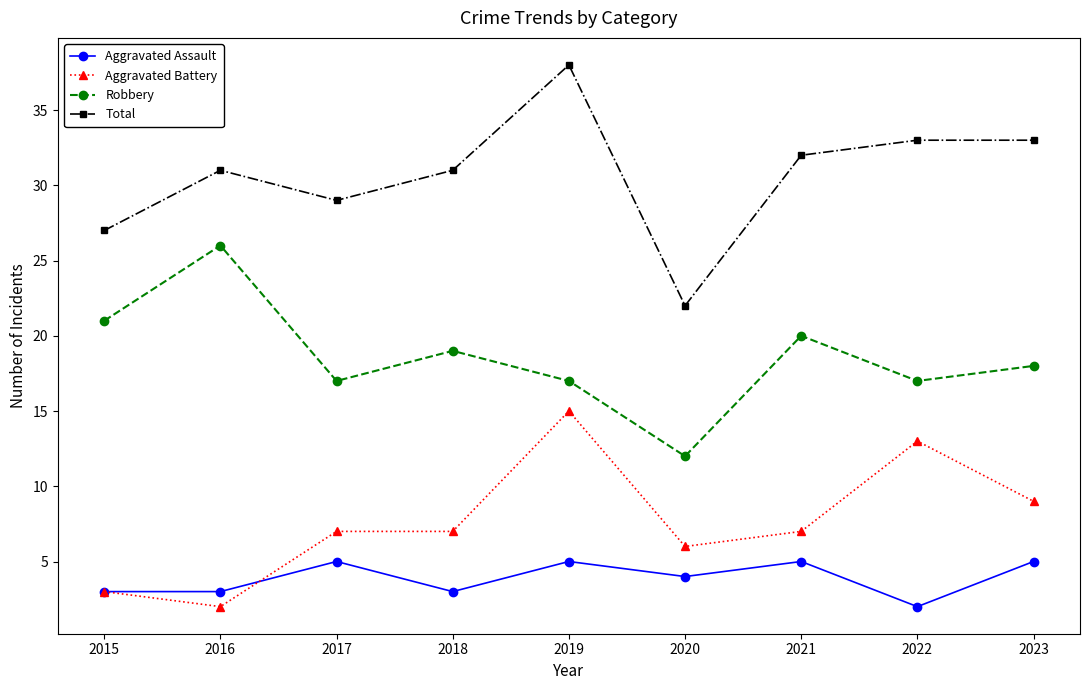

How many series are shown in this chart?

4